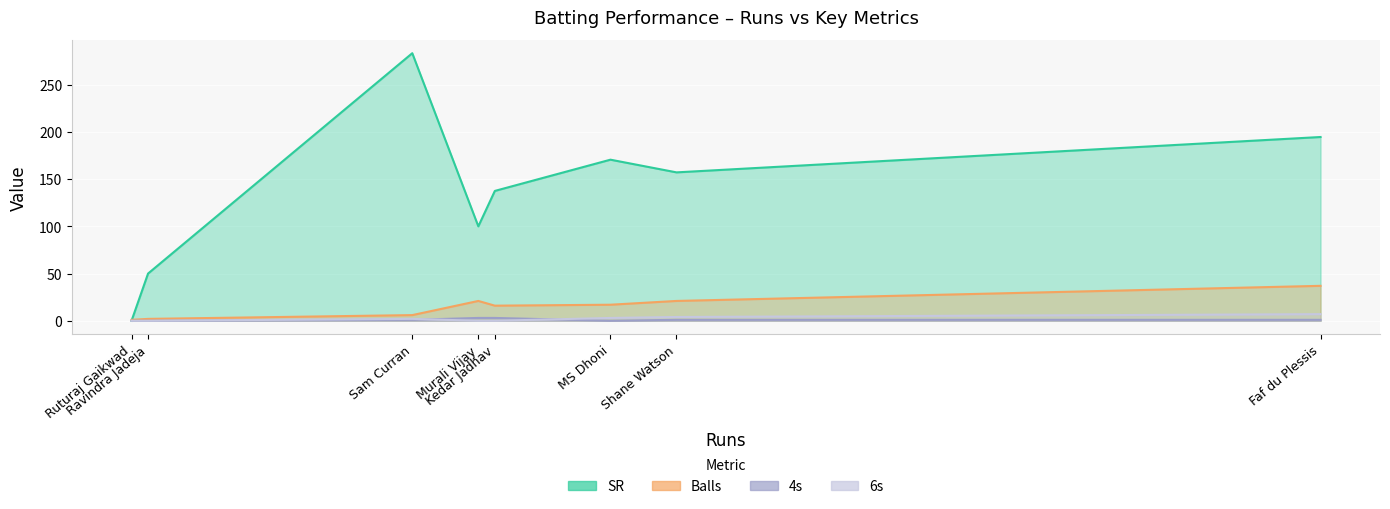

What is the greatest value displayed?

283.3